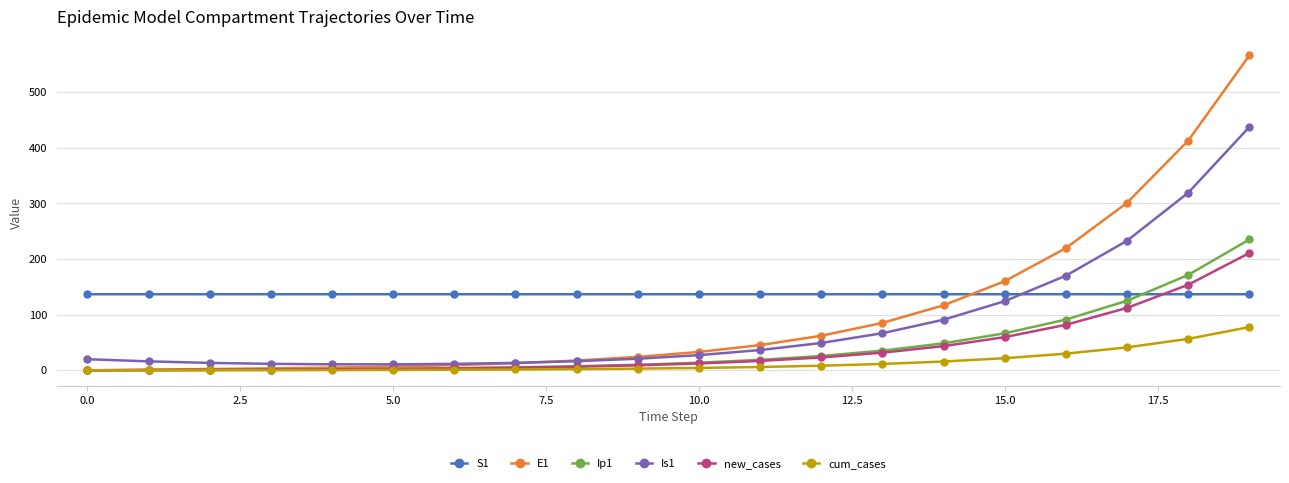

What is the value of the cum_cases point at the 18th from the left?

41.2